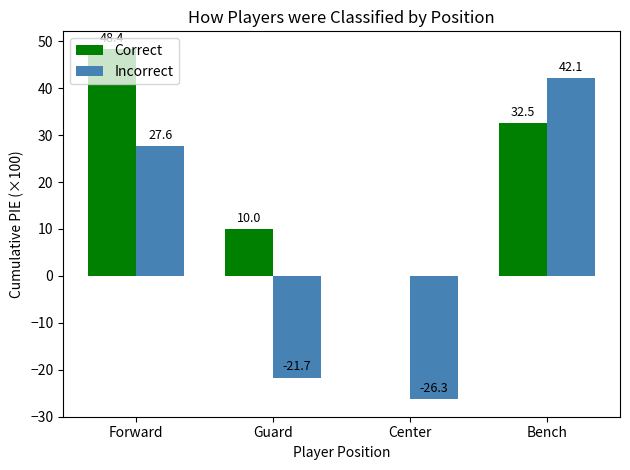

Reading right to left, what are all the values shown in this chart?

Correct: 32.5	0.0	10.0	48.4
Incorrect: 42.1	-26.3	-21.7	27.6